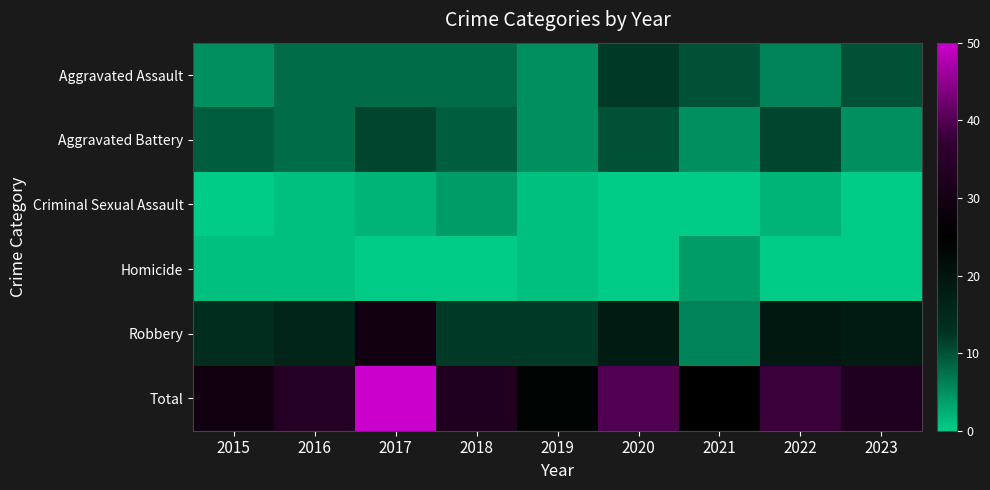

Rank the series at 2016 from lowest to highest value.

Criminal Sexual Assault, Homicide, Aggravated Assault, Aggravated Battery, Robbery, Total